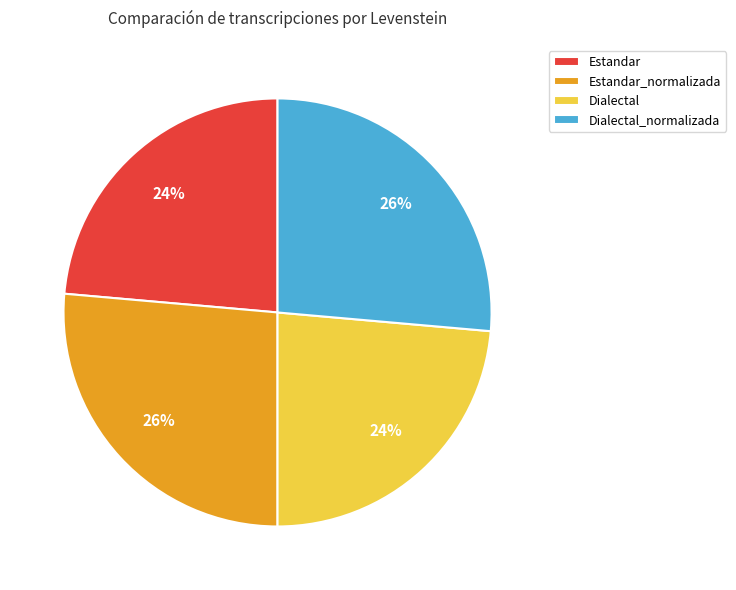

How many slices are in this pie chart?

4